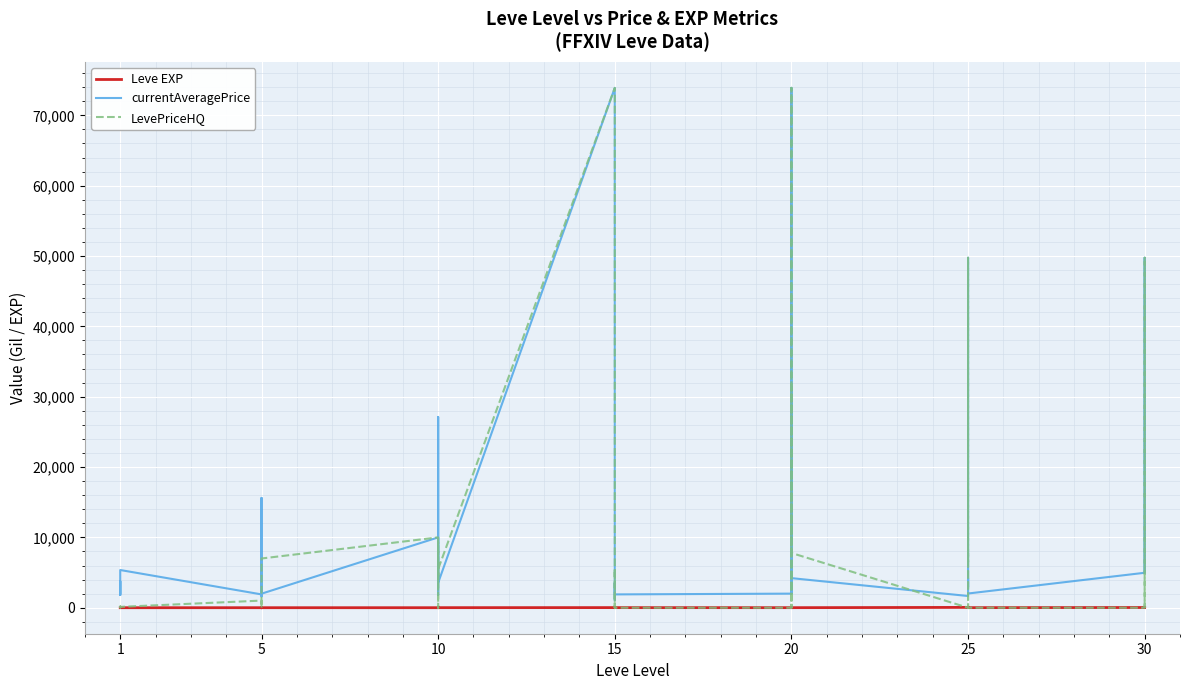

How many intersections are there between LevePriceHQ and Leve EXP?

16